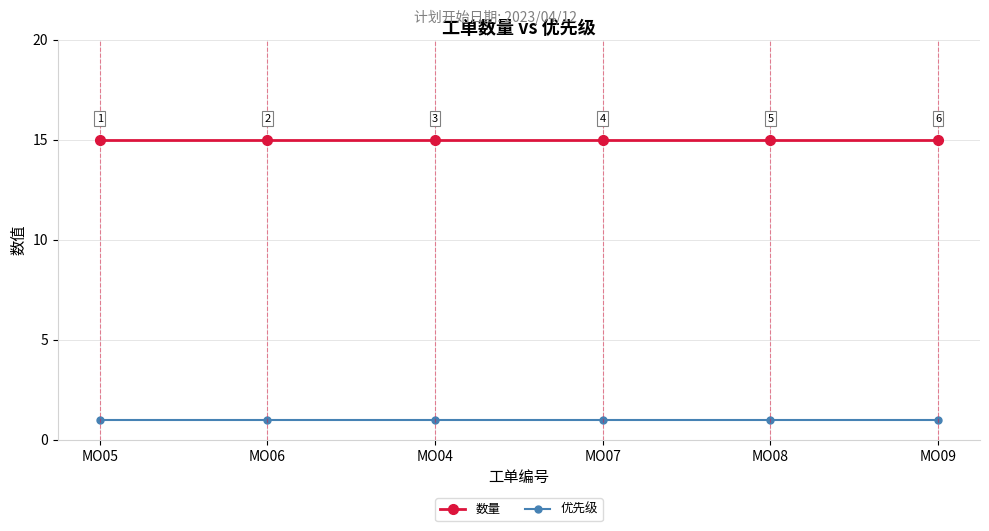

At how many categories does at least one series exceed 4?

6